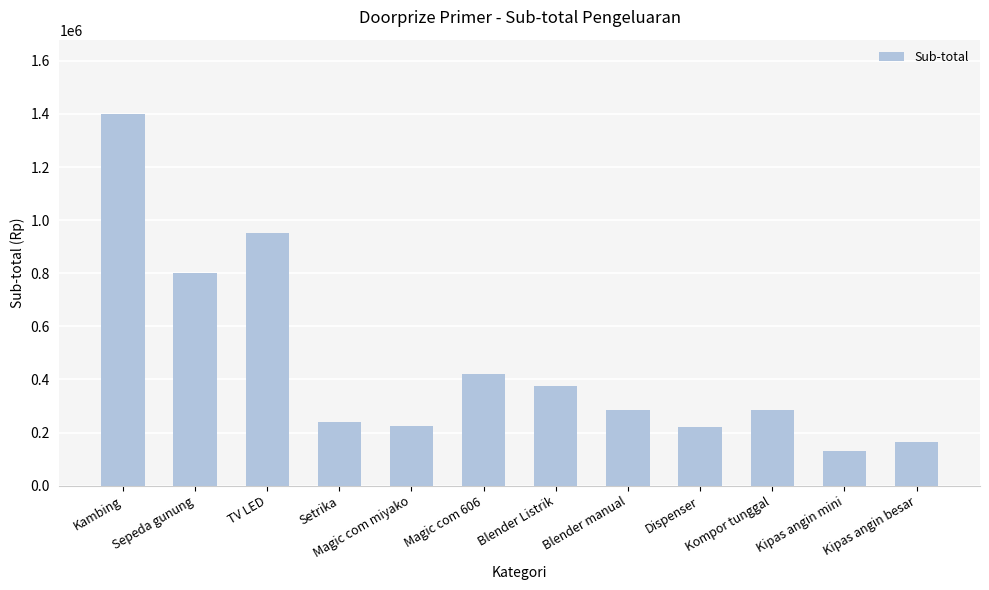

At which label does the data first exceed 285000?

Kambing